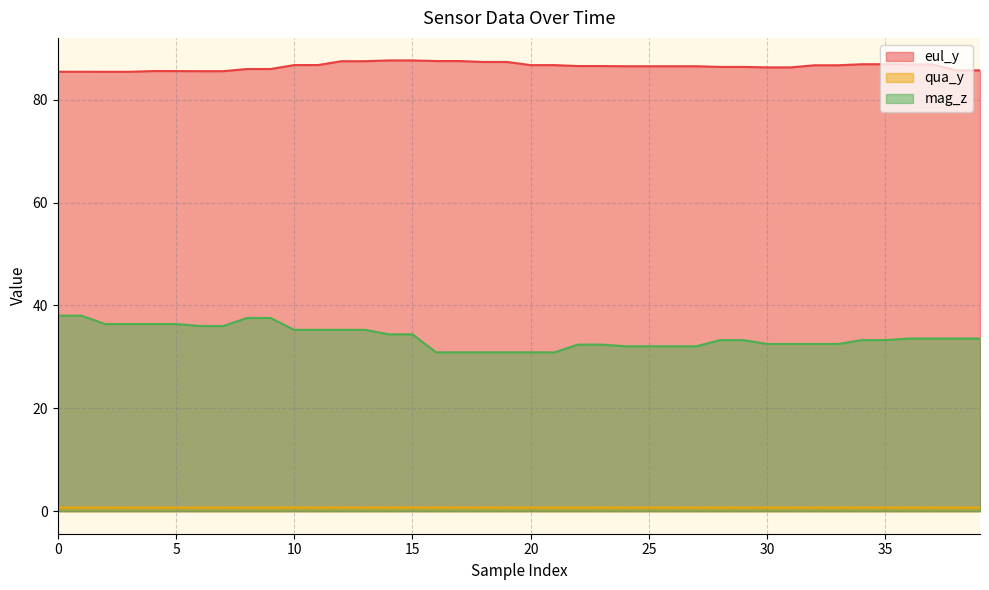

How many categories are shown in the chart?

40